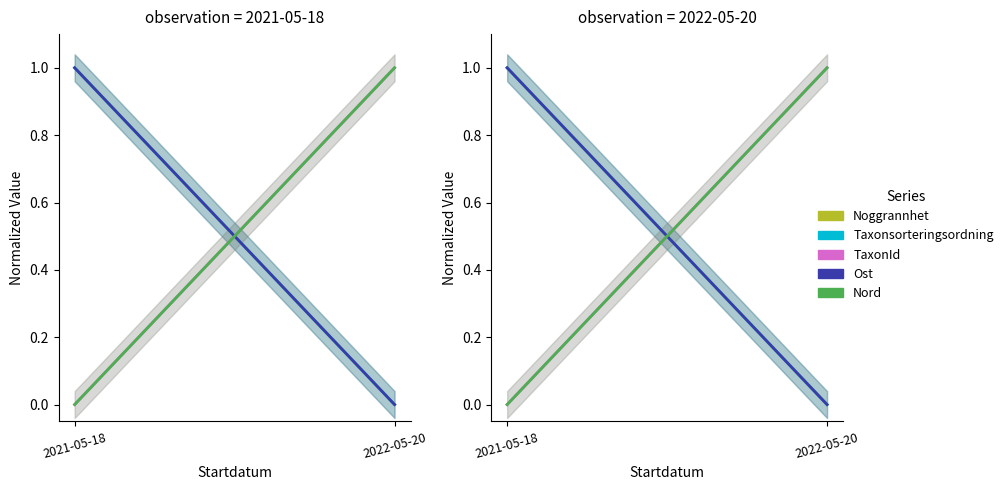

Is this an area chart (filled region under the line)?

No